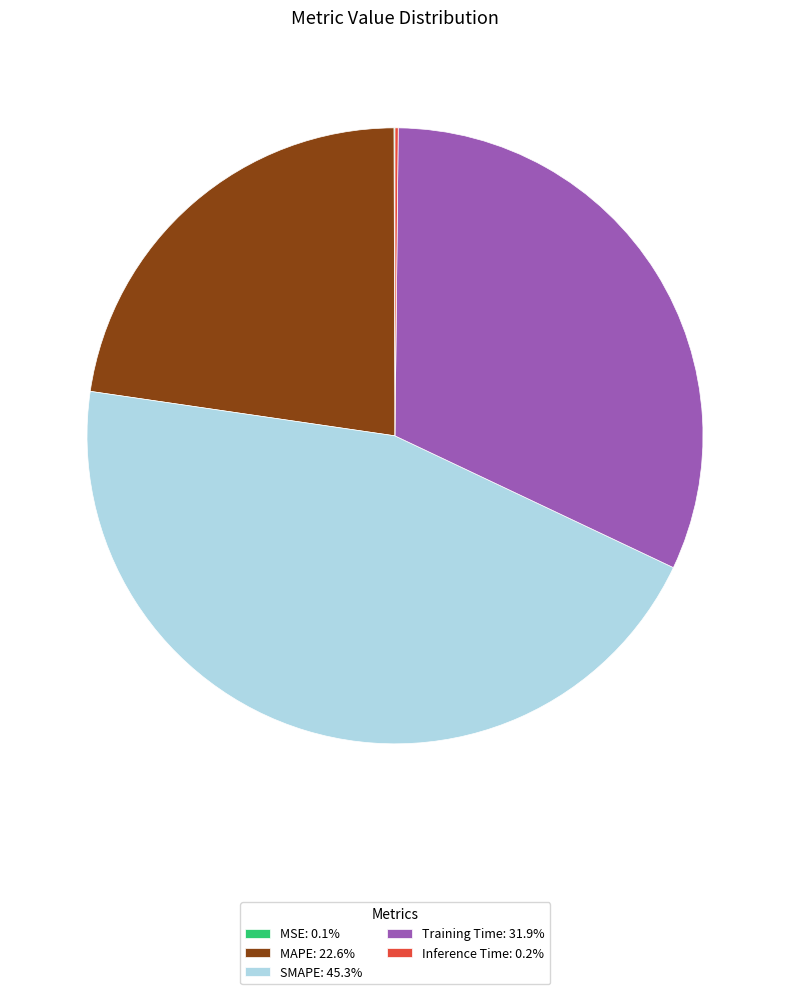

Combined, do Training Time: 31.9% and SMAPE: 45.3% account for over 50%?

Yes